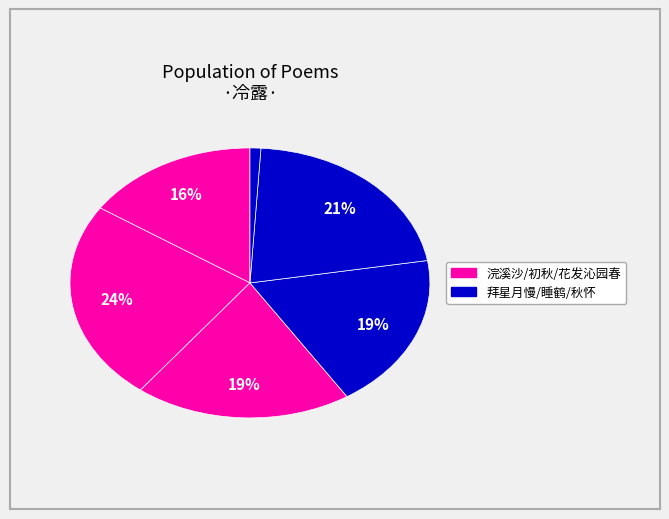

Count the number of slices in the pie.

6